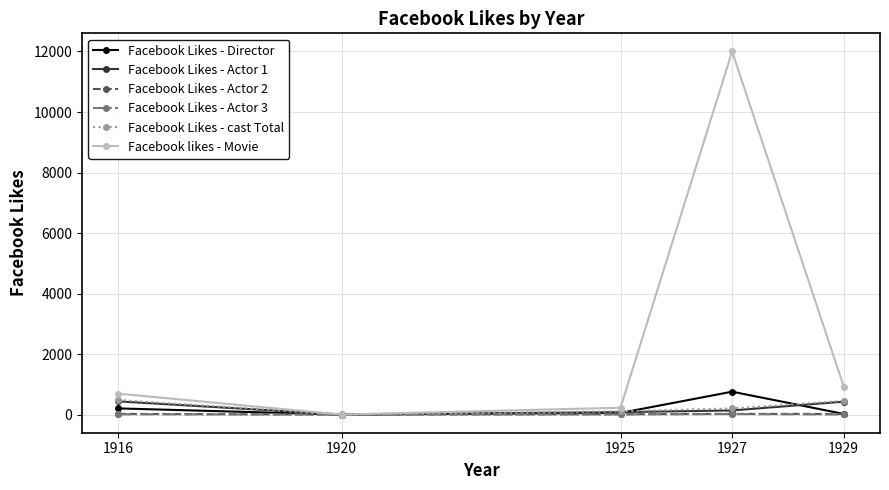

Does the chart have visible grid lines?

Yes